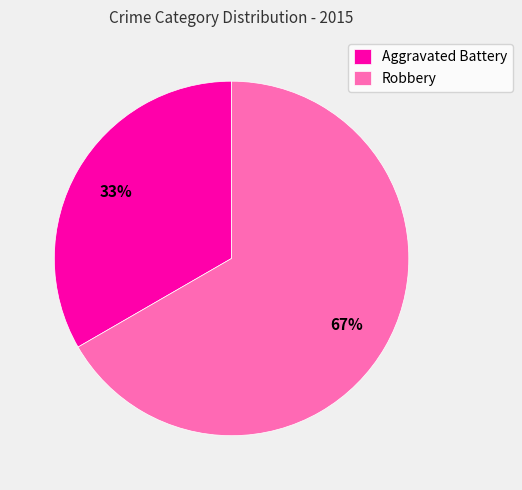

Combined, do Aggravated Battery and Robbery account for over 50%?

Yes